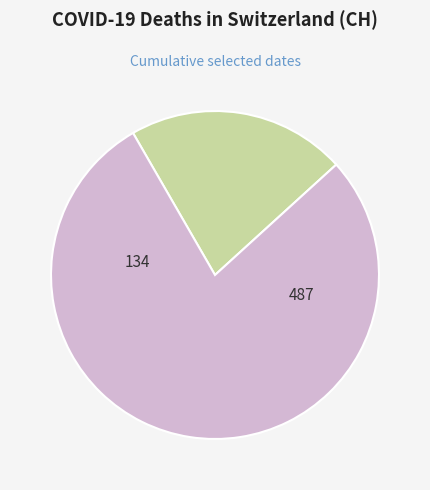

Is there a majority slice in this chart?

Yes